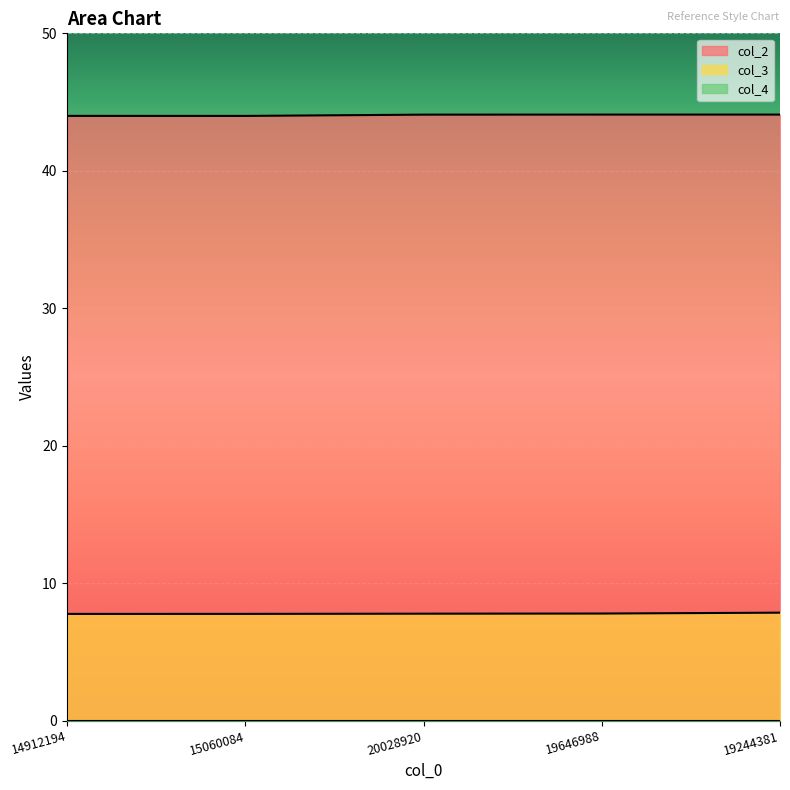

Is it true that col_3 equals 11.0 at 19646988?

False